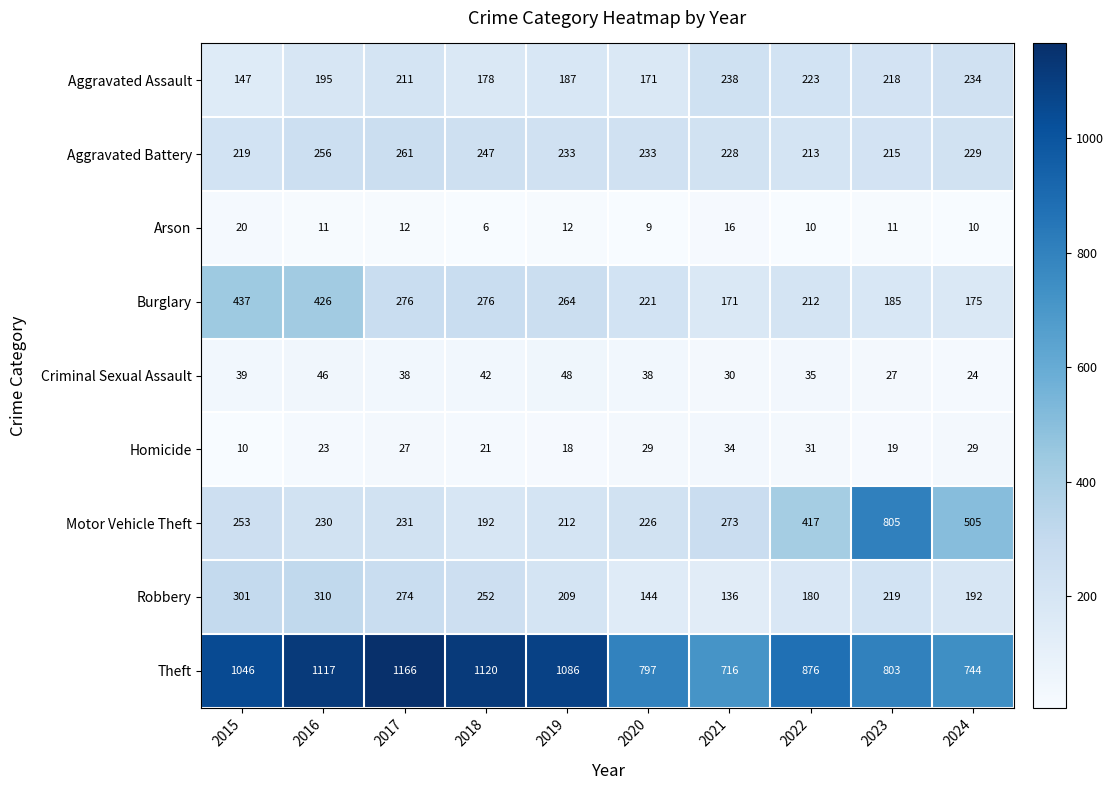

Which label corresponds to the largest value in the chart?

2017